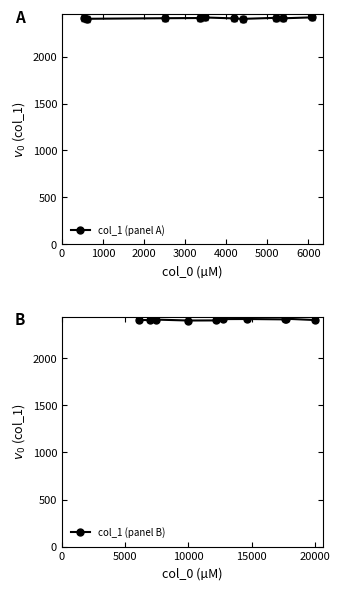

What is the value of the col_1 (panel A) point at the 8th from the left?

2414